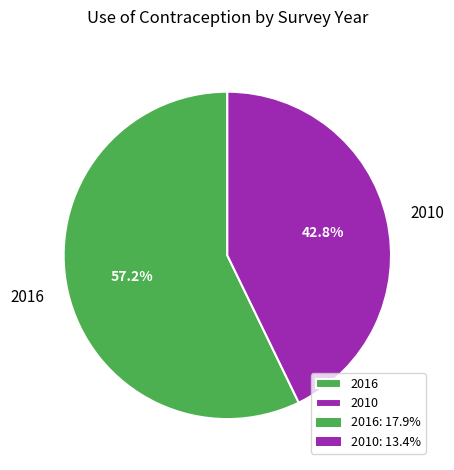

What is the smallest slice in the pie chart?

2010